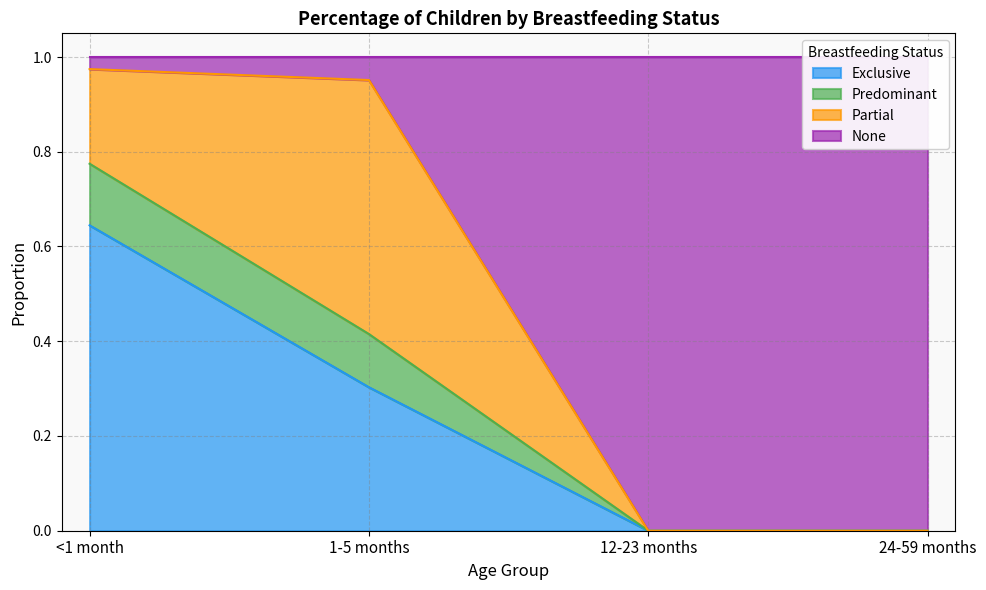

True or false: Exclusive has more than 1 points higher than both neighbors.

False